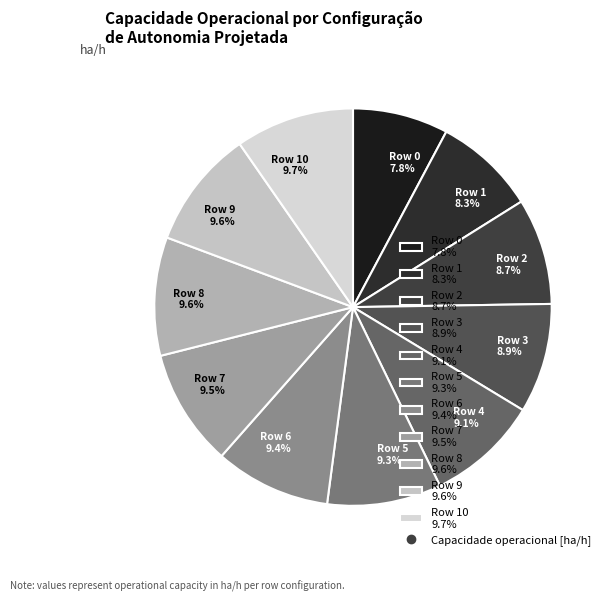

Do Row 6 9.4% and Row 9 9.6% together represent more than half of the pie?

No